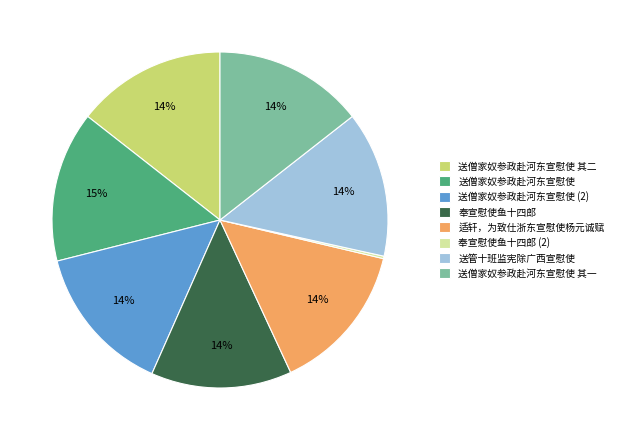

Does 奉宣慰使鱼十四郎 represent more than half of the total?

No